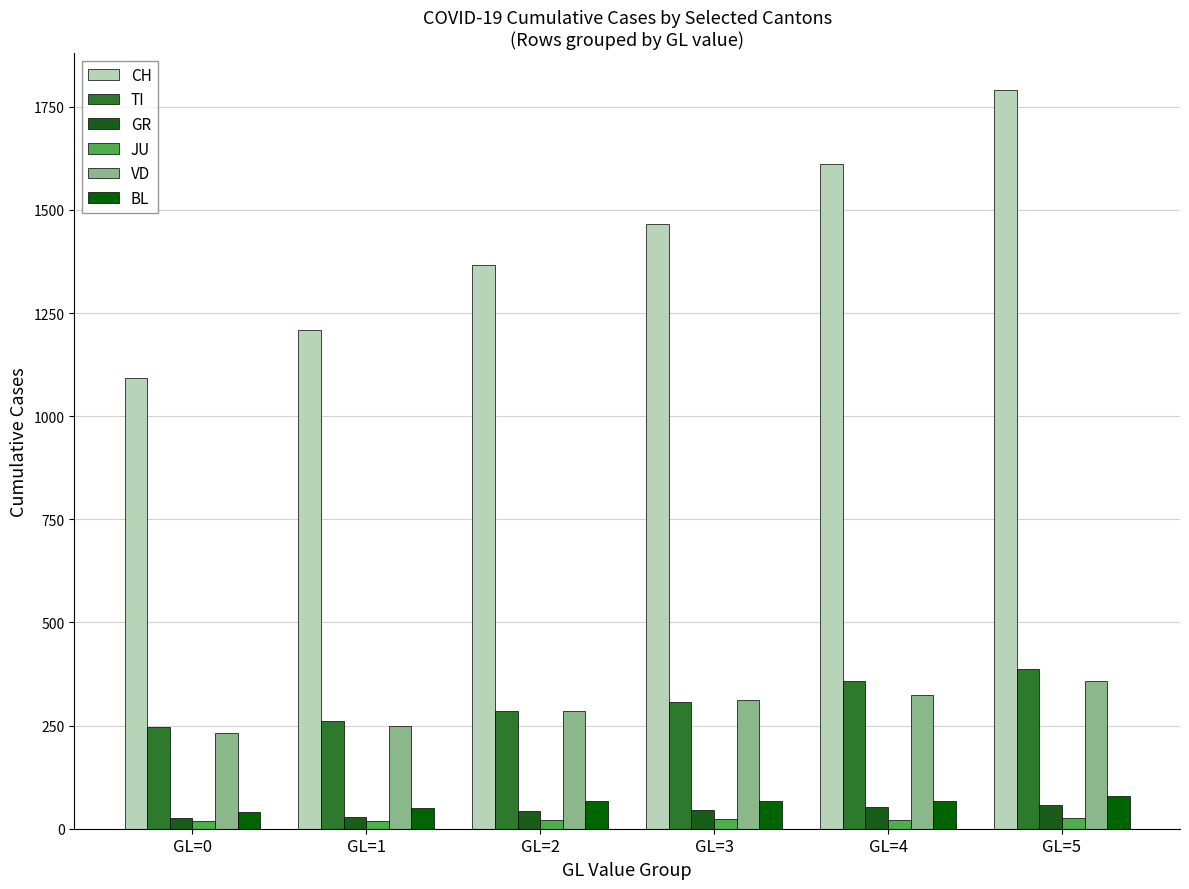

What are all the series names shown in the legend?

CH, TI, GR, JU, VD, BL